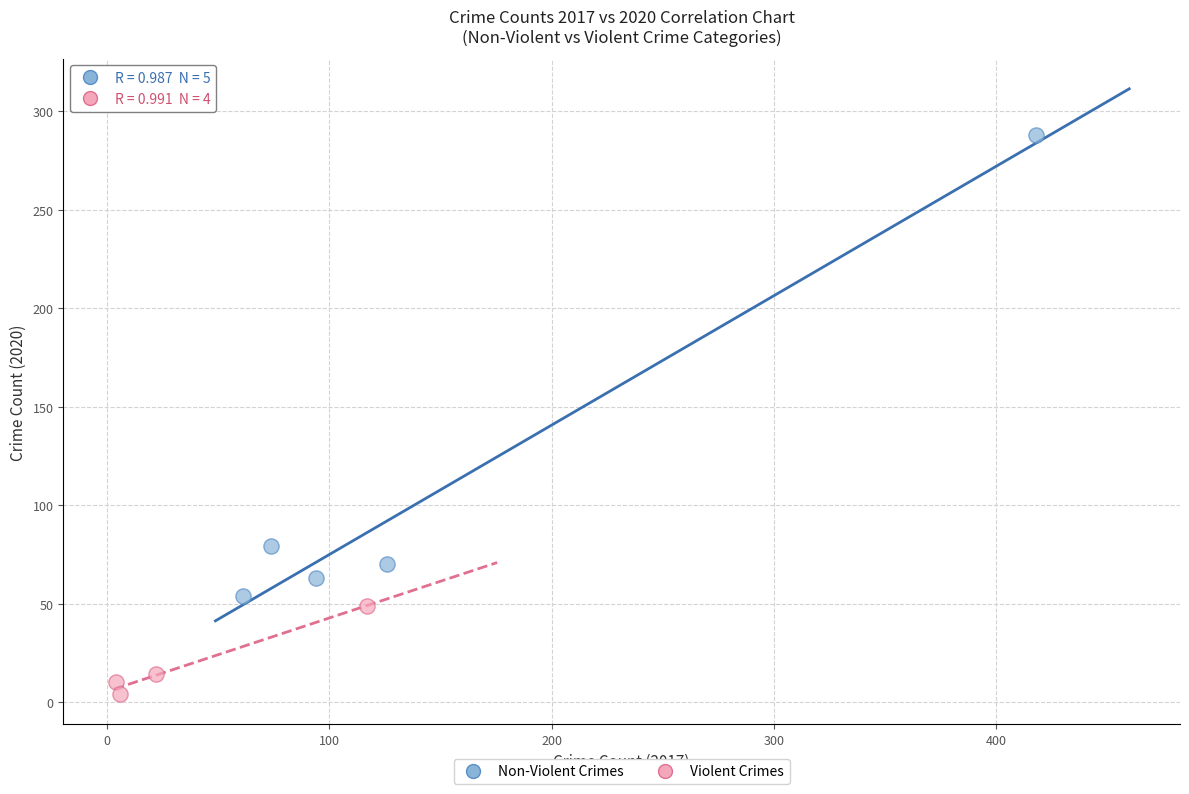

Which series contains the highest Y value?

Non-Violent Crimes